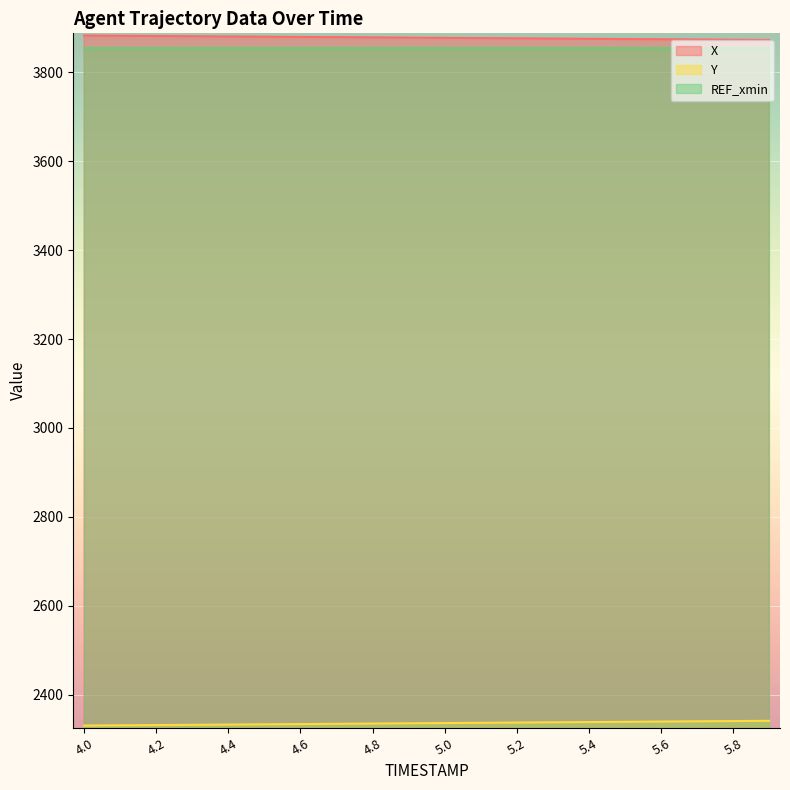

At which category is the sum across all series the highest?

5.9